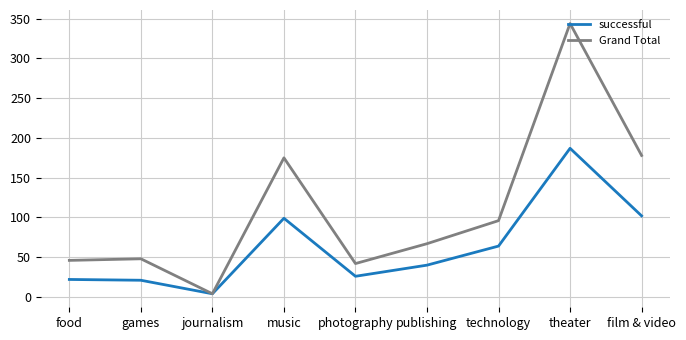

What is the minimum value shown in the chart?

4